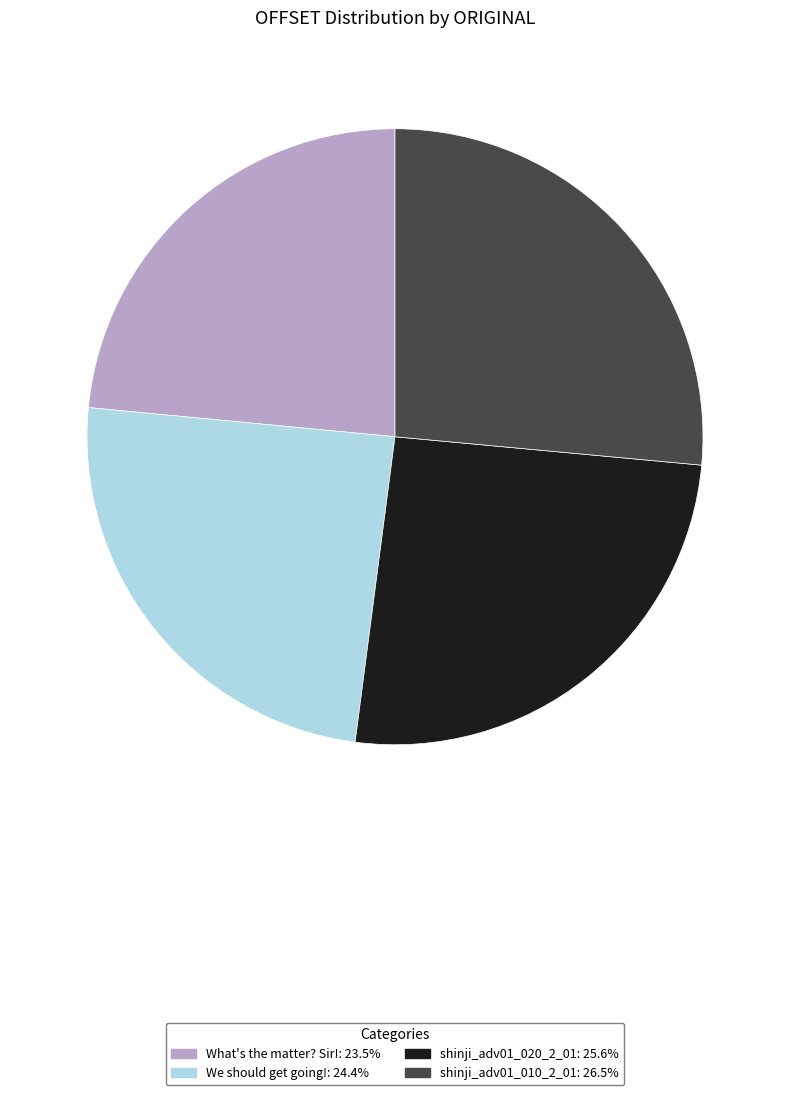

Which slice is the largest?

shinji_adv01_010_2_01